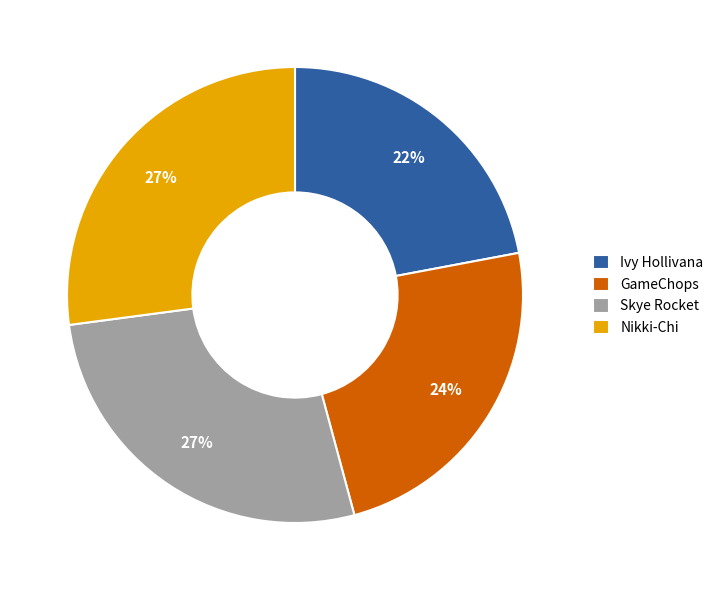

To the nearest percent, what portion does Skye Rocket represent?

27%